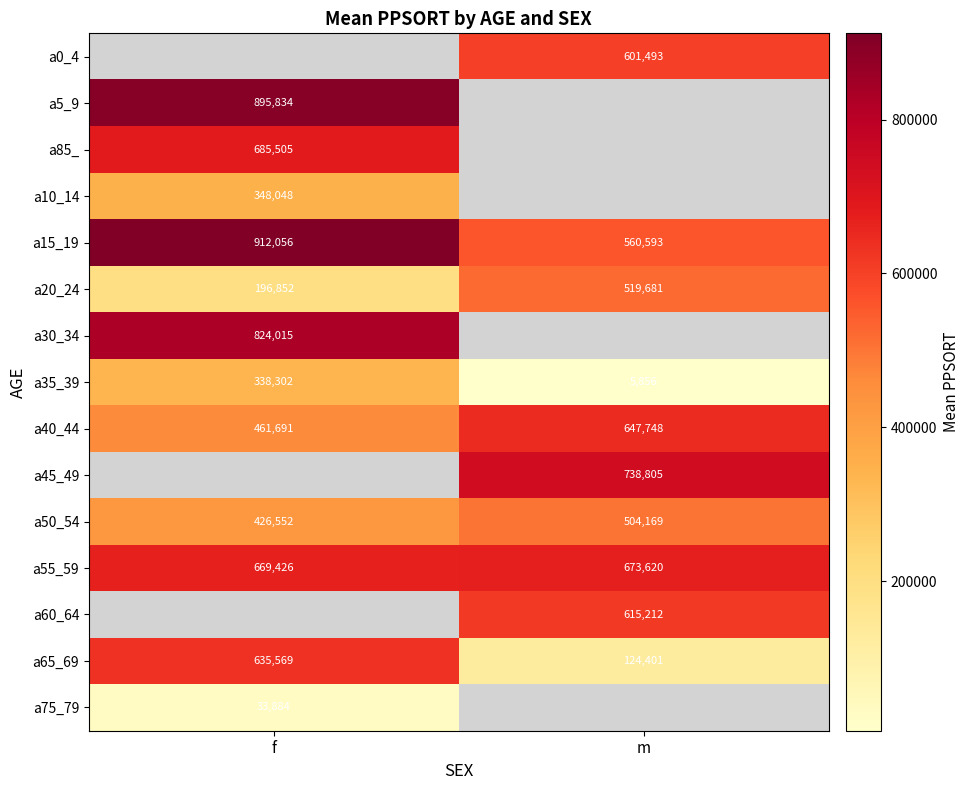

How many values in the a15_19 series are below 912056?

1